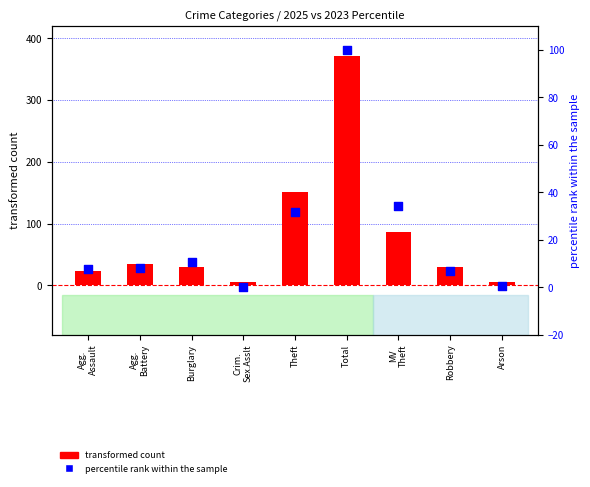

At how many categories does at least one series exceed 342?

1